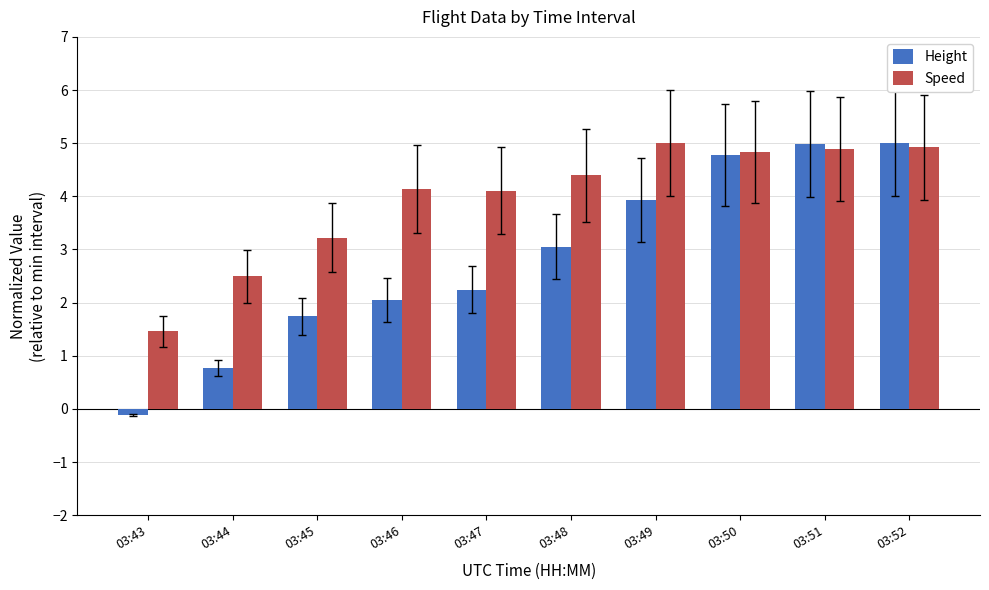

How many data points in Speed are above 4?

7